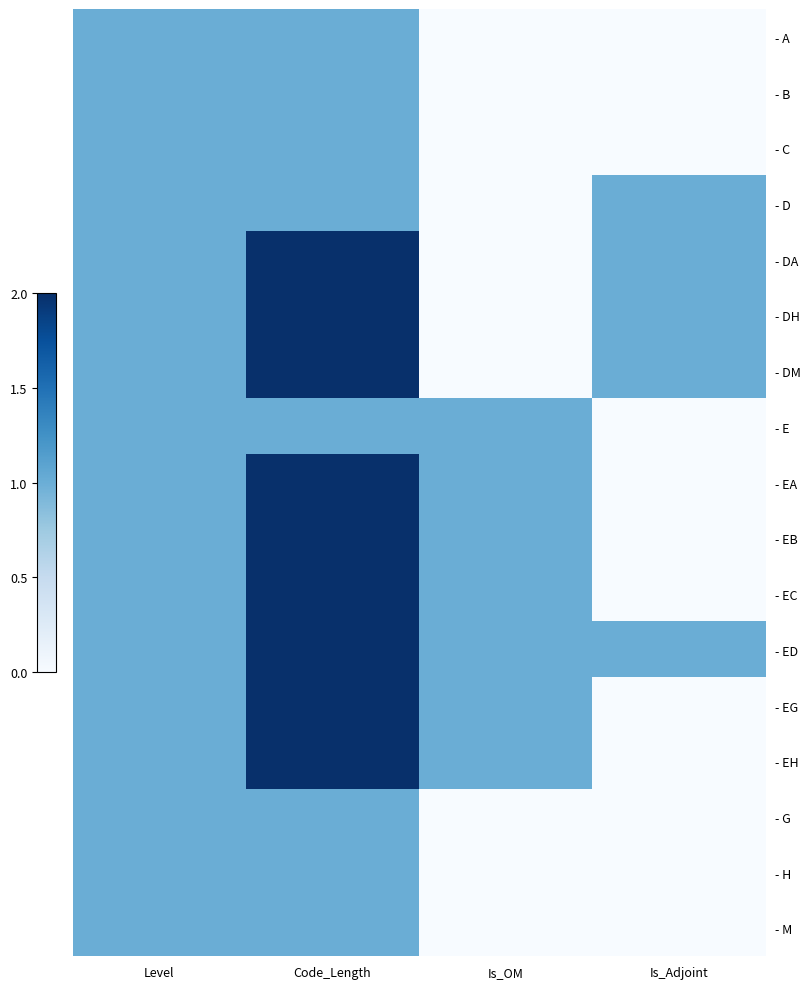

Between Level and Code_Length, which is larger?

Level